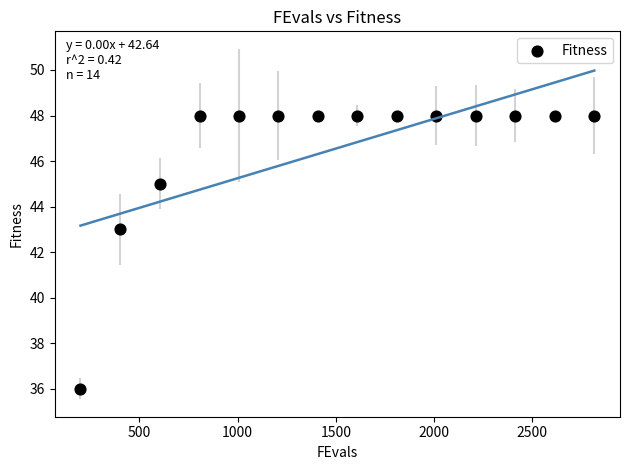

What is the range of X values (max minus min)?

2616